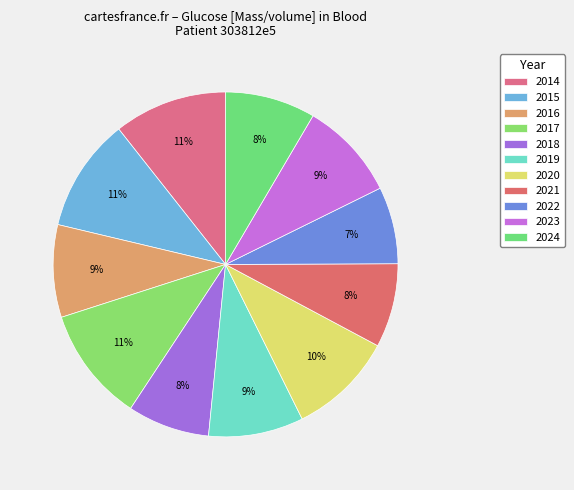

Count the number of slices in the pie.

11